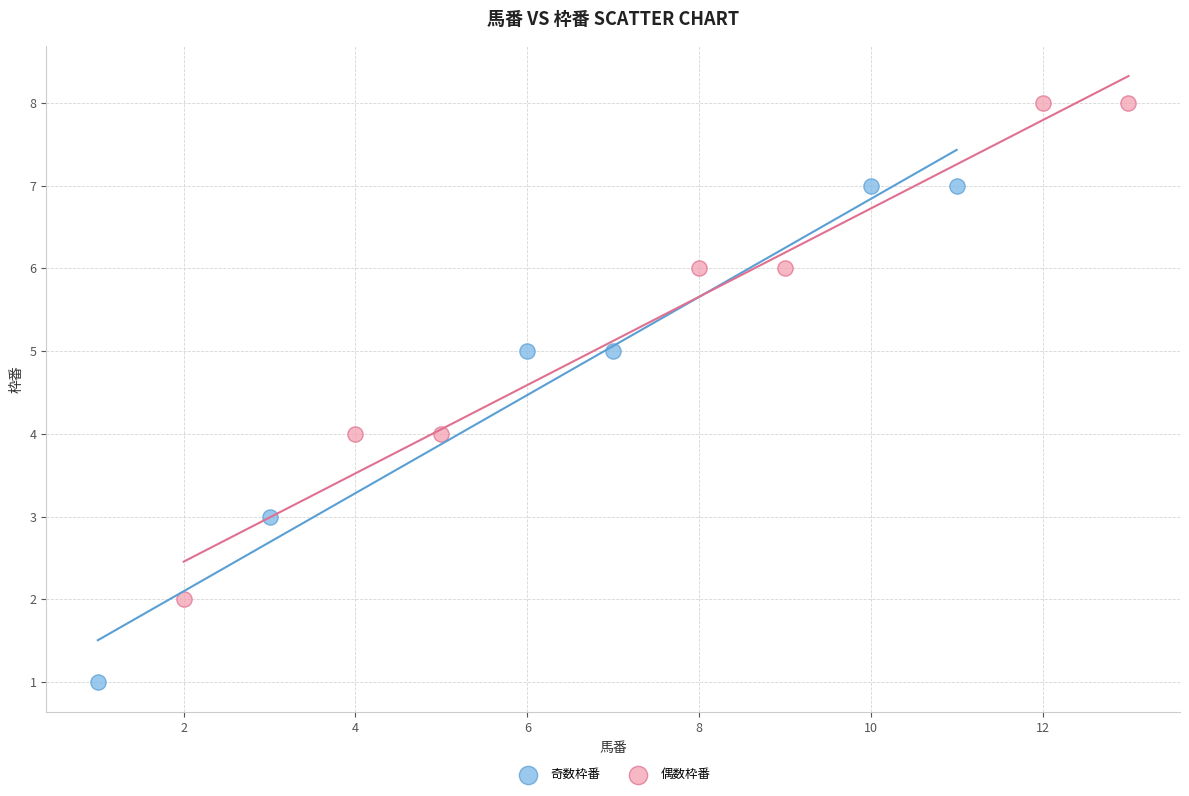

Which series reaches the minimum Y coordinate?

奇数枠番